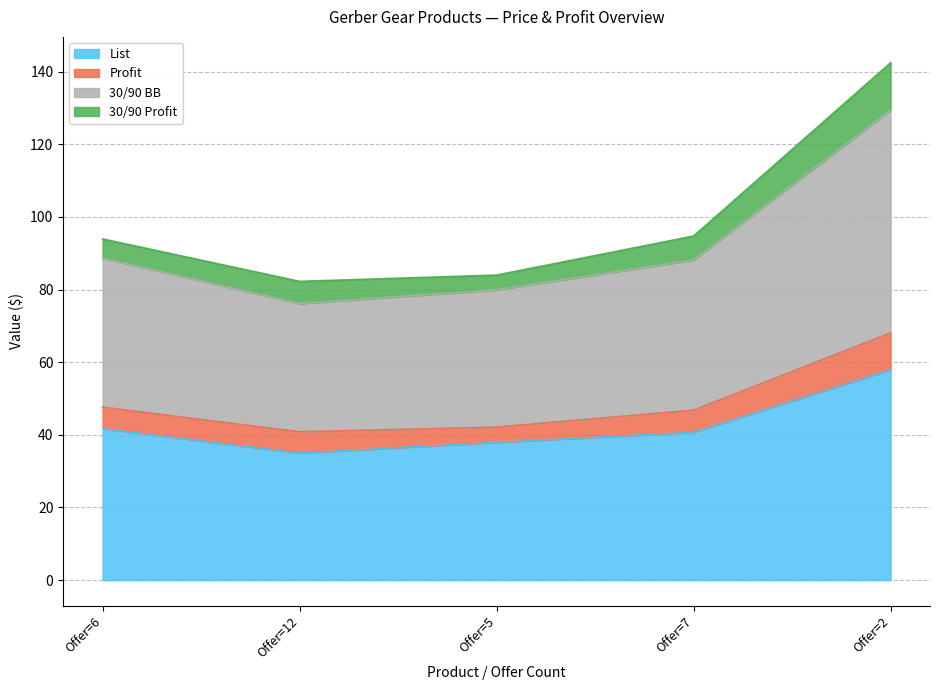

True or false: List and 30/90 BB cross at least once.

False